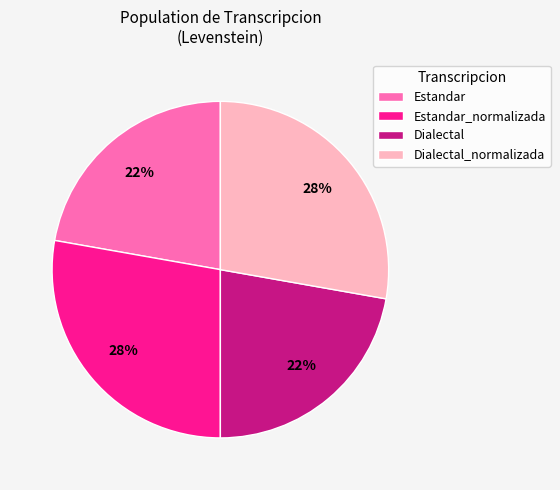

Which has a higher value, Estandar or Dialectal_normalizada?

Dialectal_normalizada